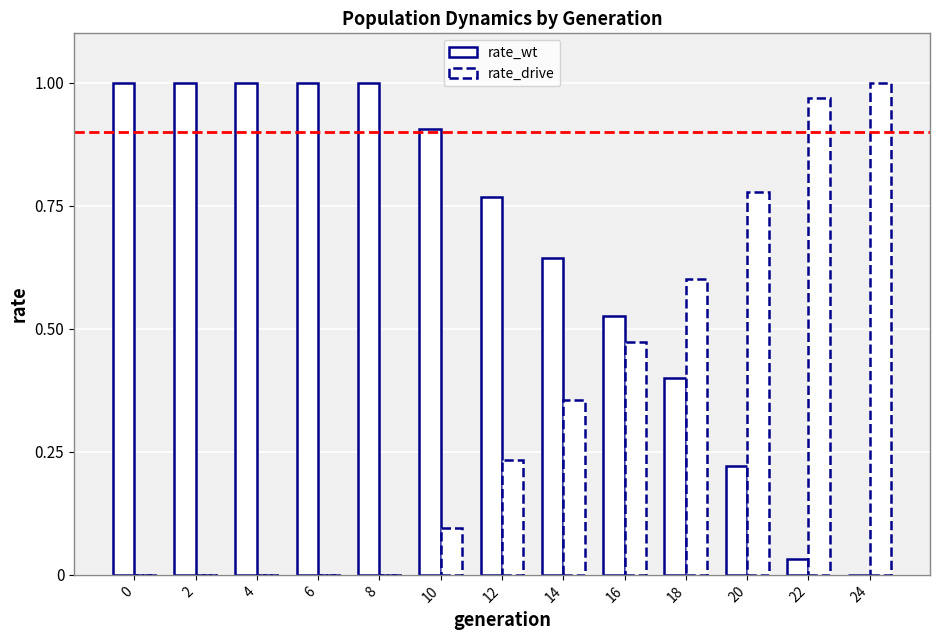

Does the chart contain stacked bars?

No